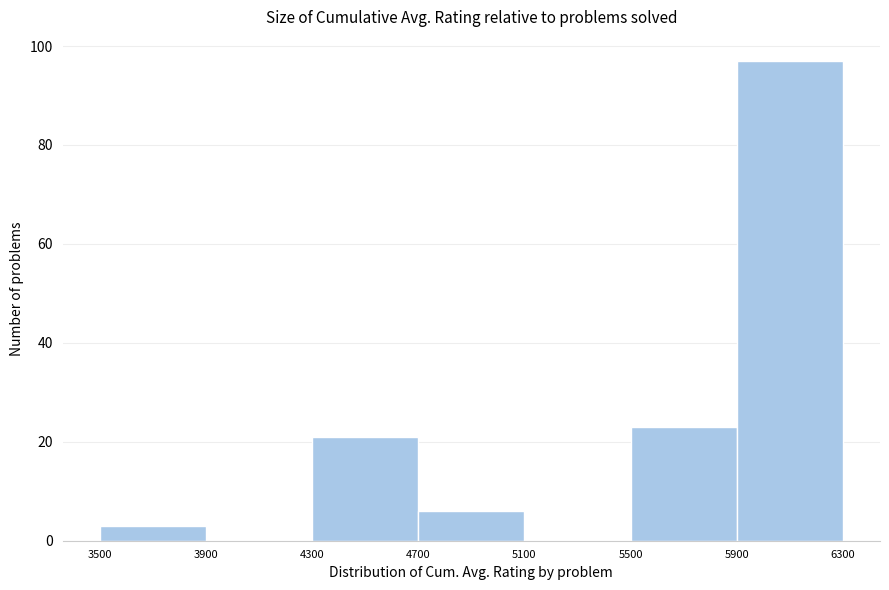

Reading left to right, list every bar in this chart as the range it spans on the x-axis followed by its height. The values are not printed on the chart, so give them approximately, as read against the axis.

3500 to 3900: 4
3900 to 4300: 0
4300 to 4700: 22
4700 to 5100: 6
5100 to 5500: 0
5500 to 5900: 24
5900 to 6300: 98